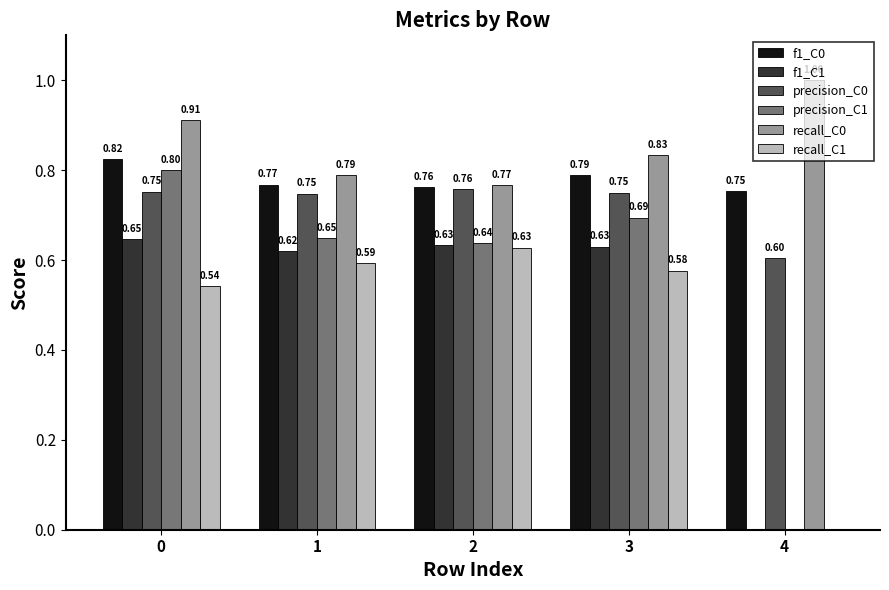

What is the average value of the f1_C0 series?

0.8